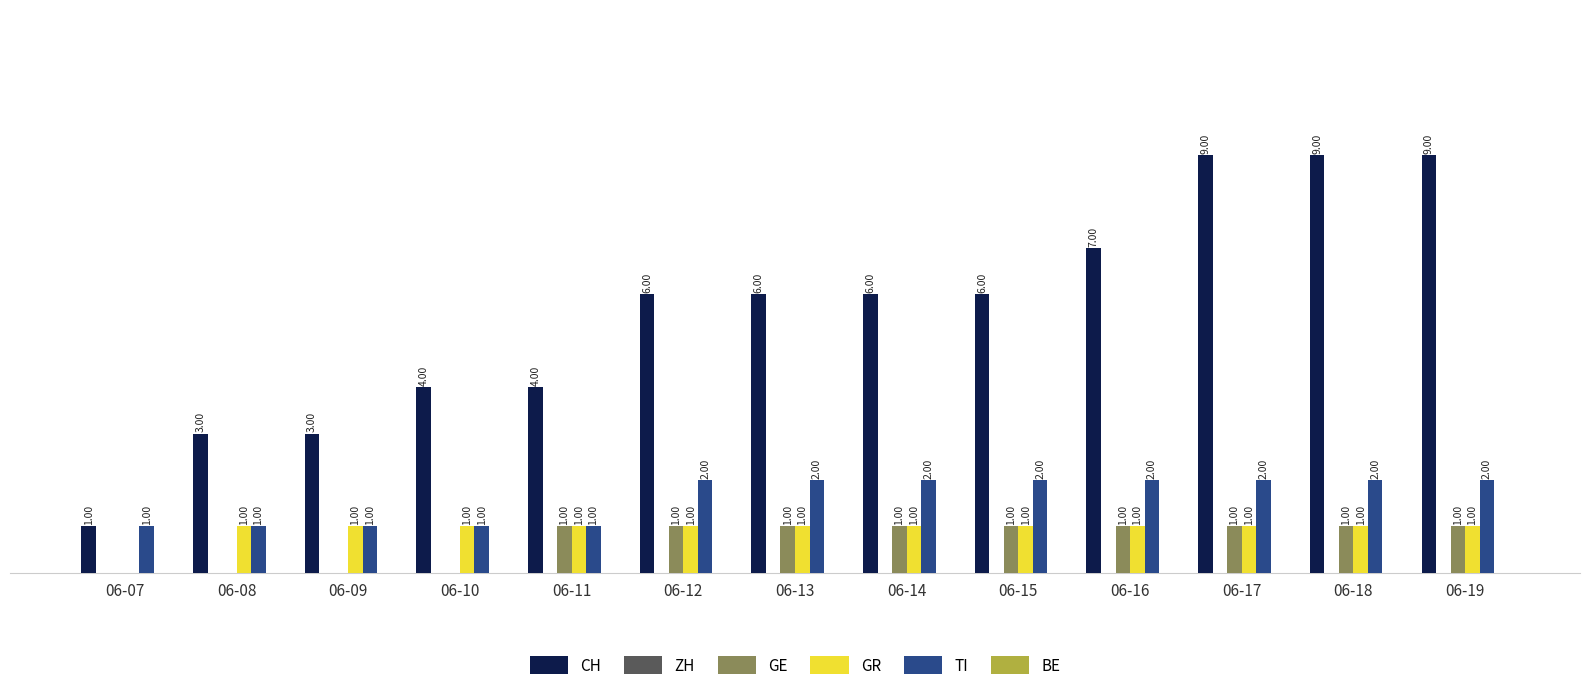

Which series has the largest total across all categories?

CH